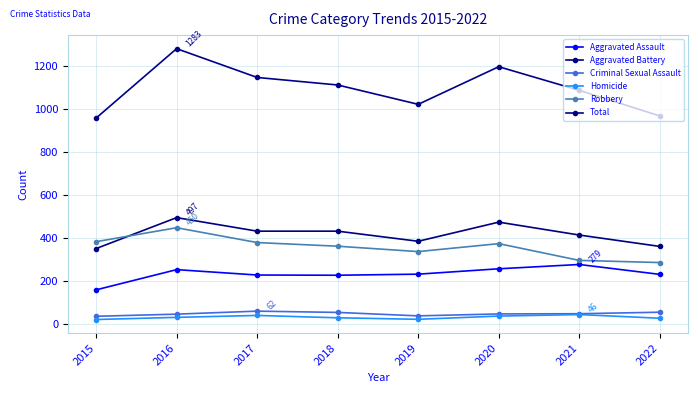

Does the chart have visible grid lines?

Yes